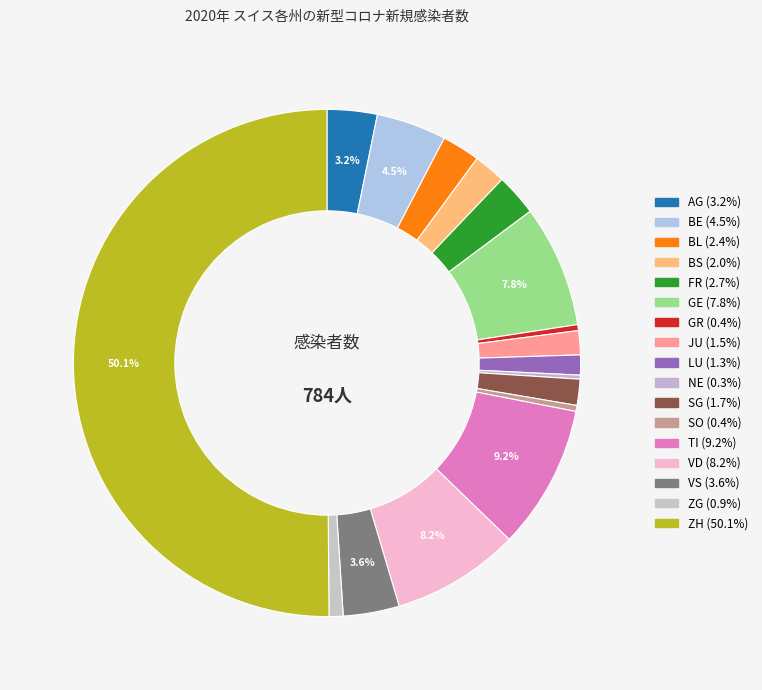

What is the smallest slice in the pie chart?

NE